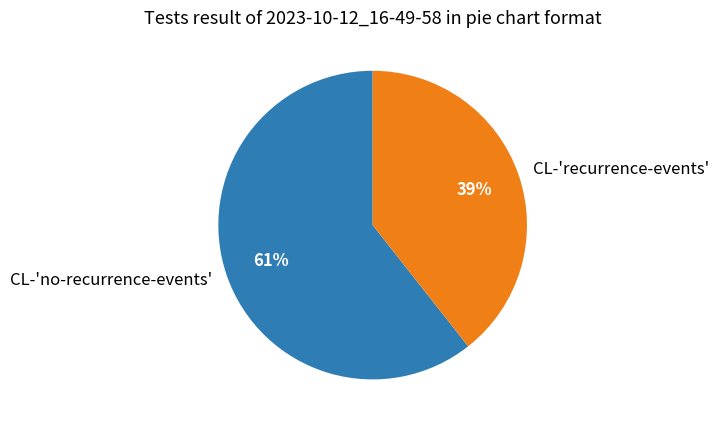

What is the smallest slice in the pie chart?

CL-'recurrence-events'